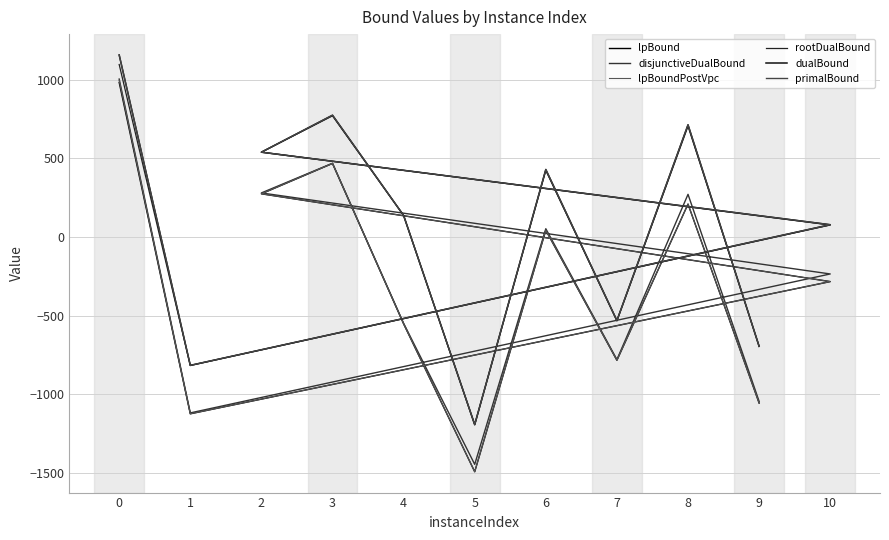

What is the difference between the maximum and minimum values in the primalBound series?

2349.0